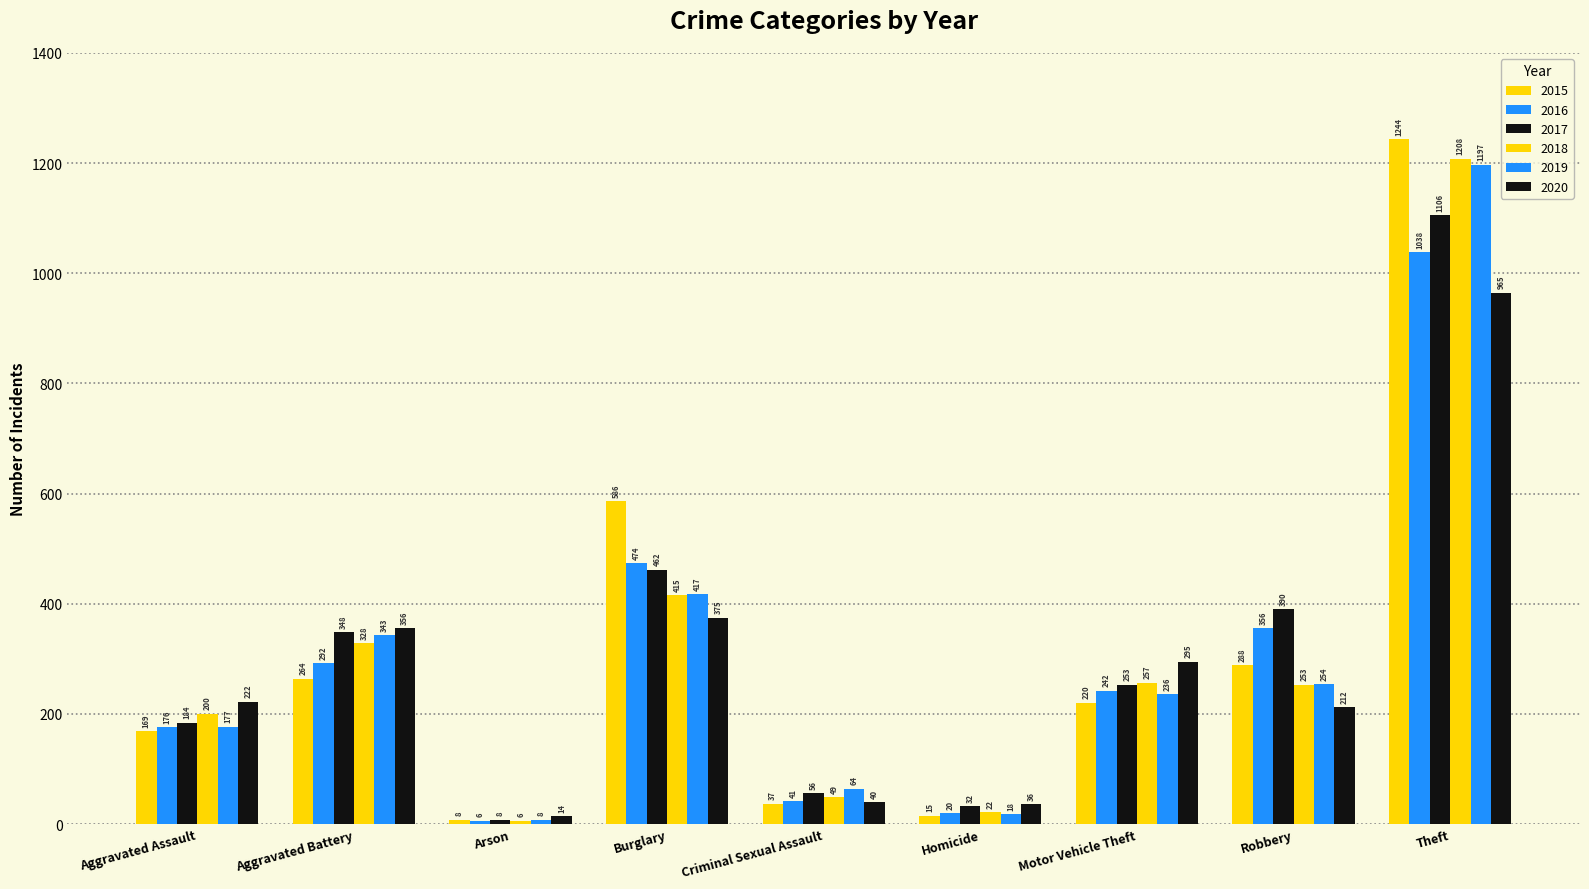

How many values in the 2019 series are below 236?

4